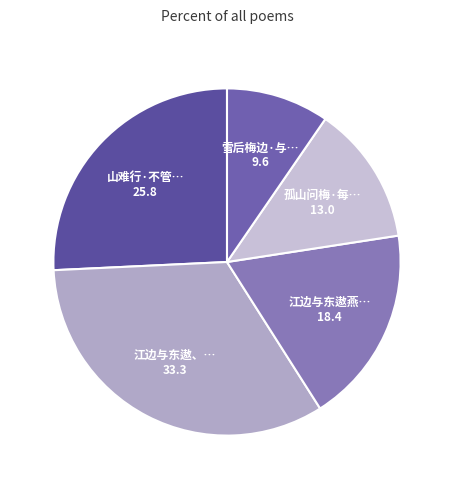

Count the number of slices in the pie.

5